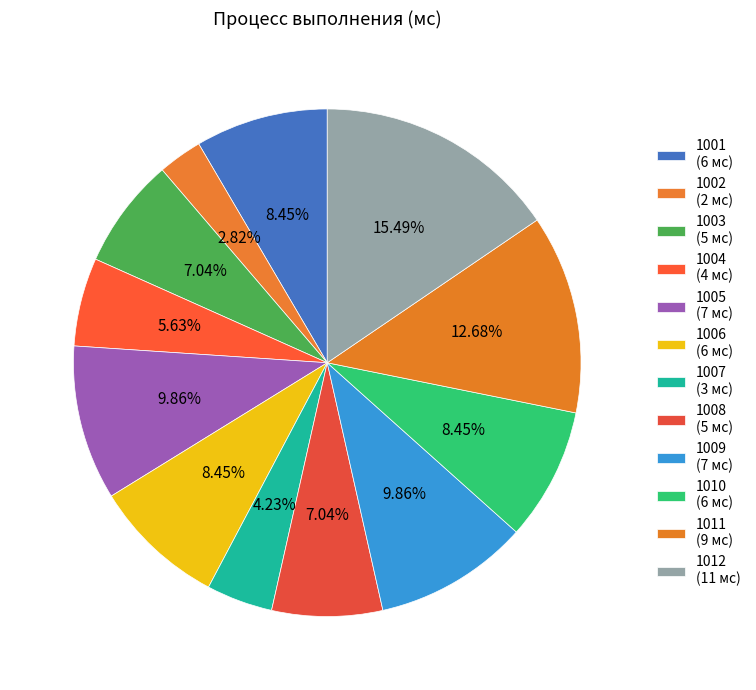

How many slices are in this pie chart?

12